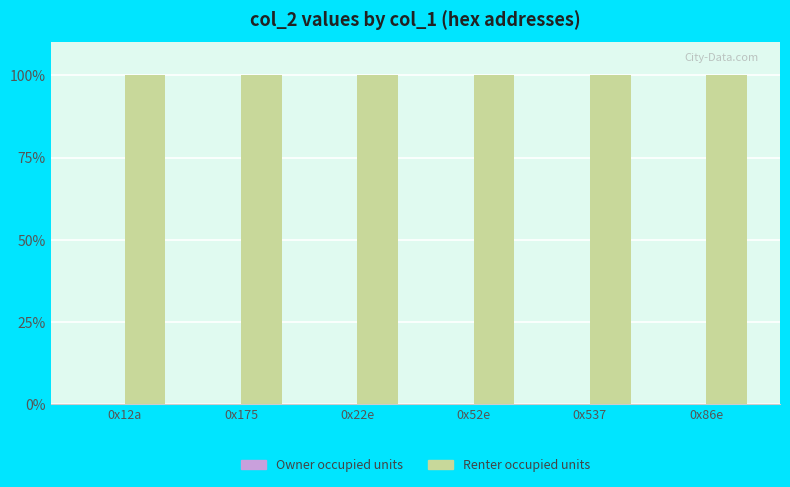

What is the greatest value displayed?

100.0